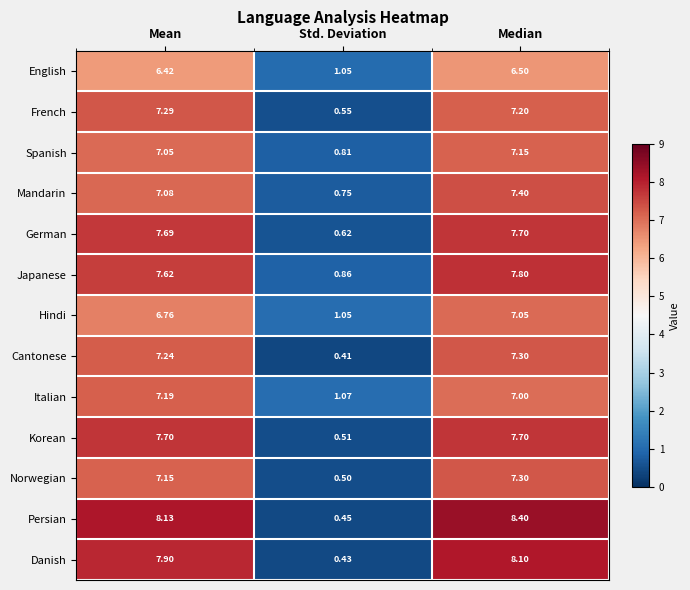

At which label does Cantonese first exceed 7?

Mean